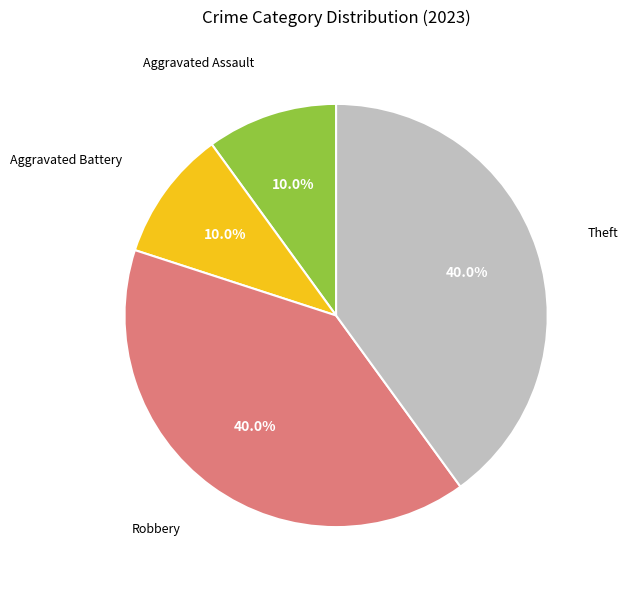

Is it true that Aggravated Battery is 10% of the pie?

True